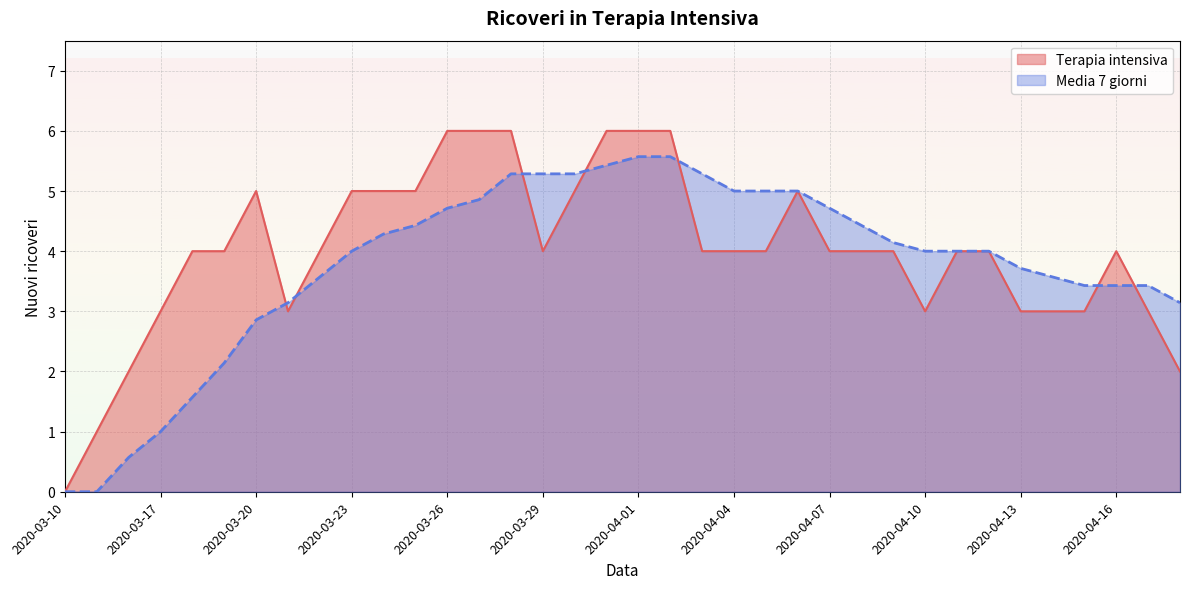

In Terapia intensiva, how many points are lower than both neighbors (excluding endpoints)?

3